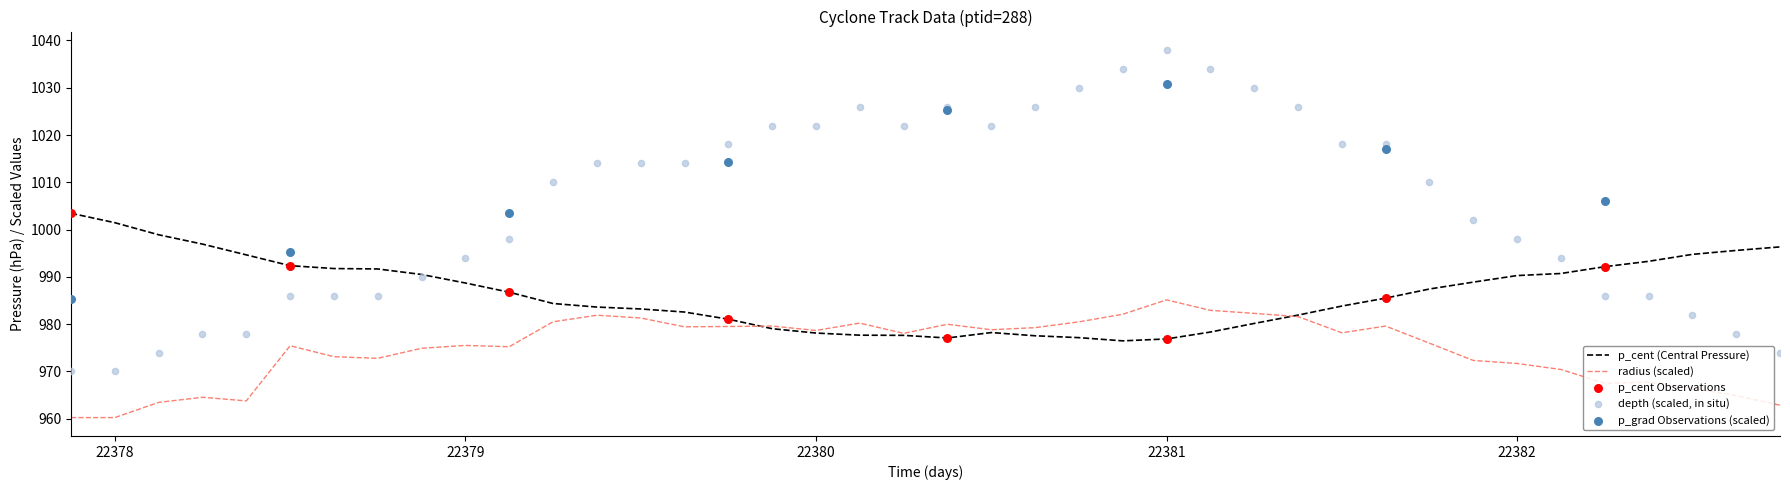

Which series has the largest Y range (max minus min)?

depth